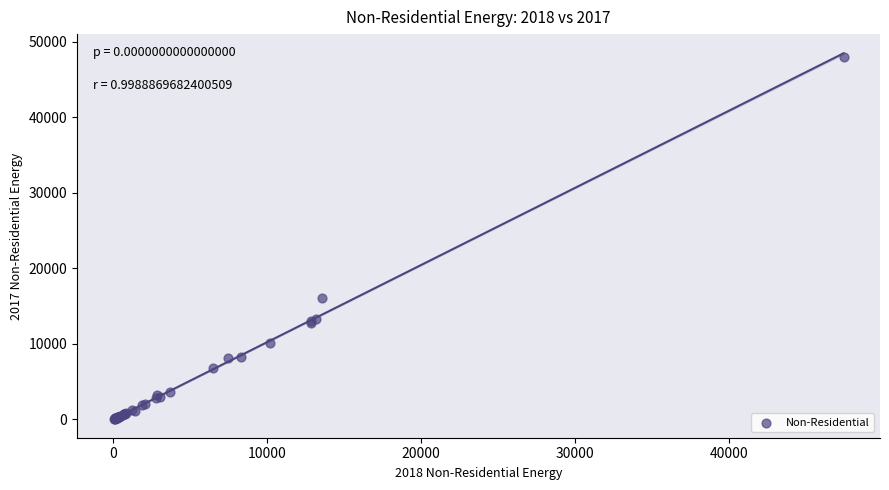

What Y value in the scatter plot is closest to 24019?

16133.1